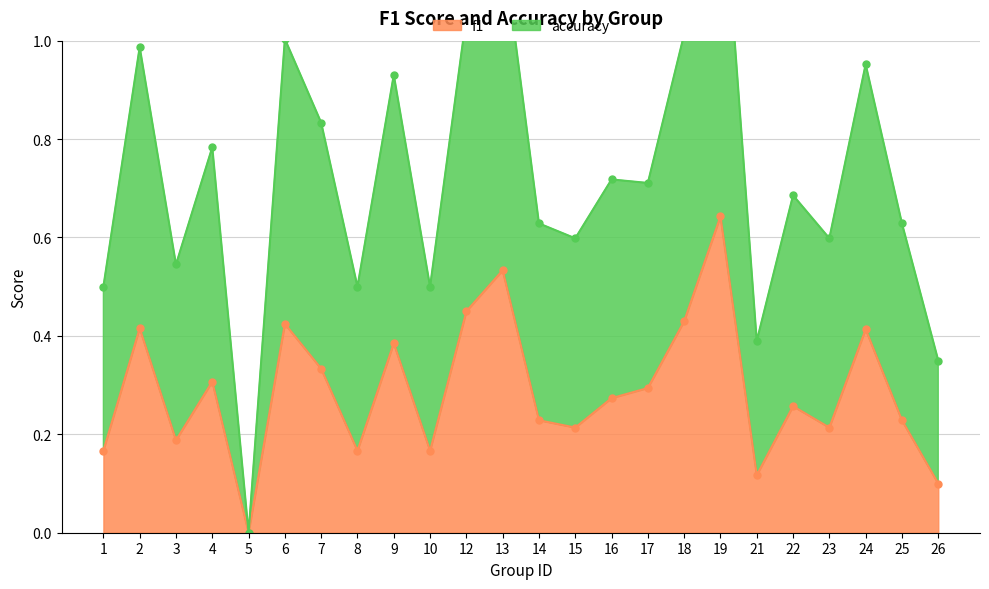

How many interior local valleys does the f1 series have?

7